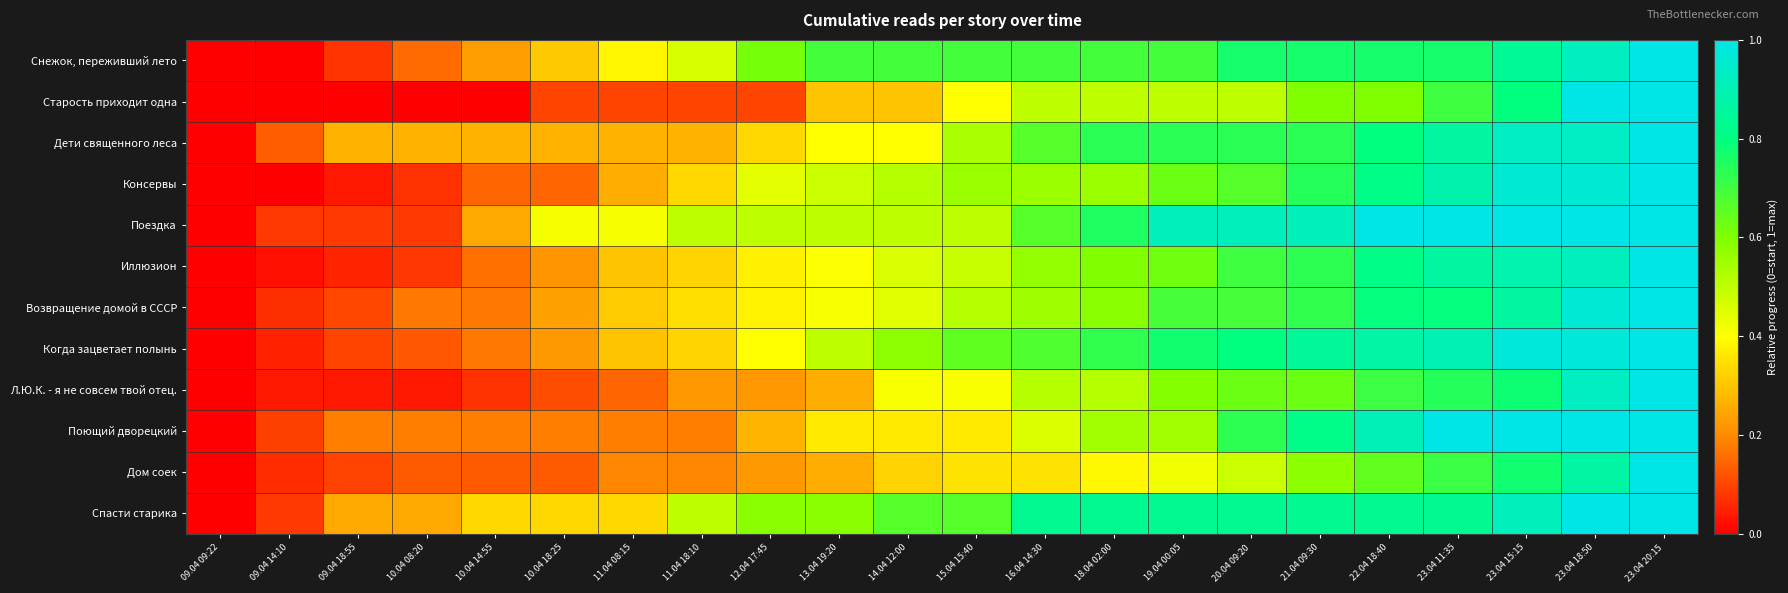

Which series has the widest spread of values?

Снежок, переживший лето